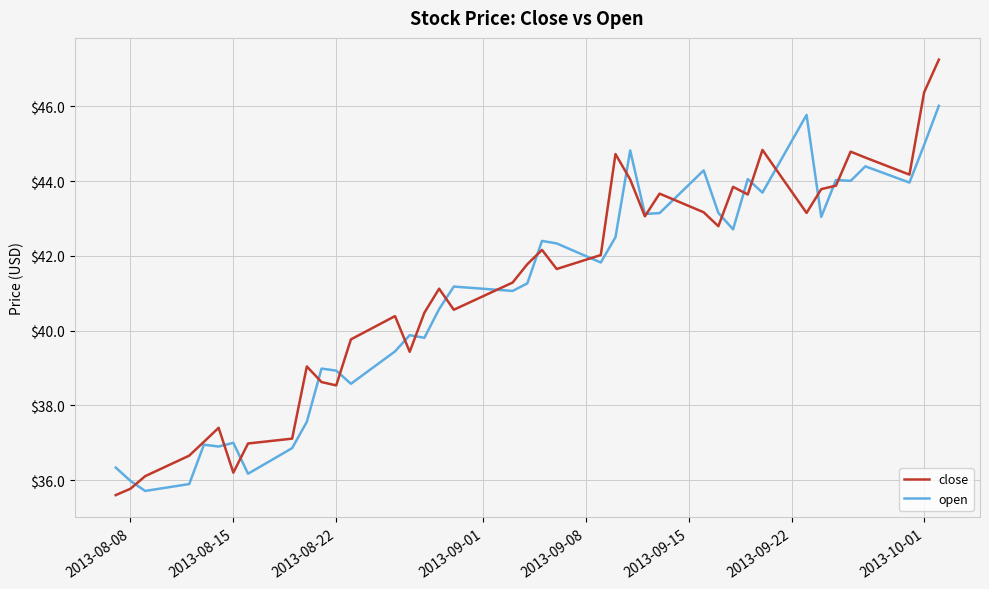

Rank the series by their maximum value, from highest to lowest.

close, open